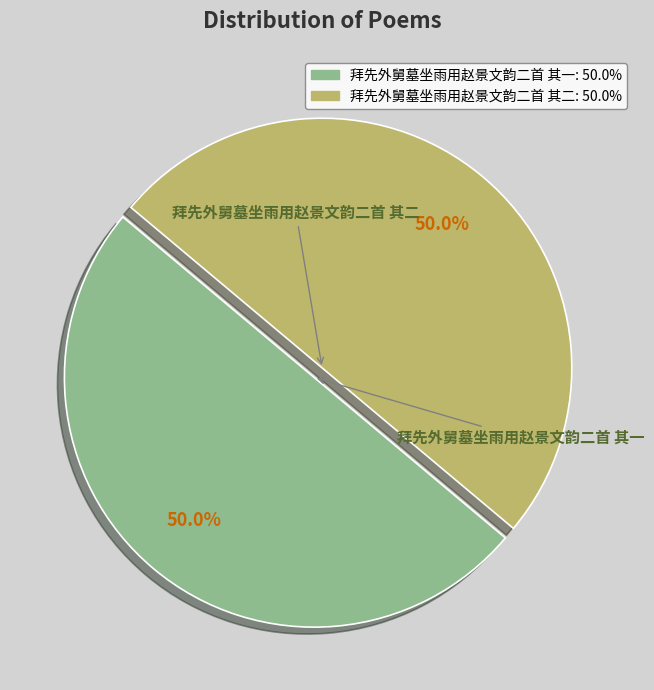

What percentage is the 拜先外舅墓坐雨用赵景文韵二首 其一 slice, to the nearest percent?

50%